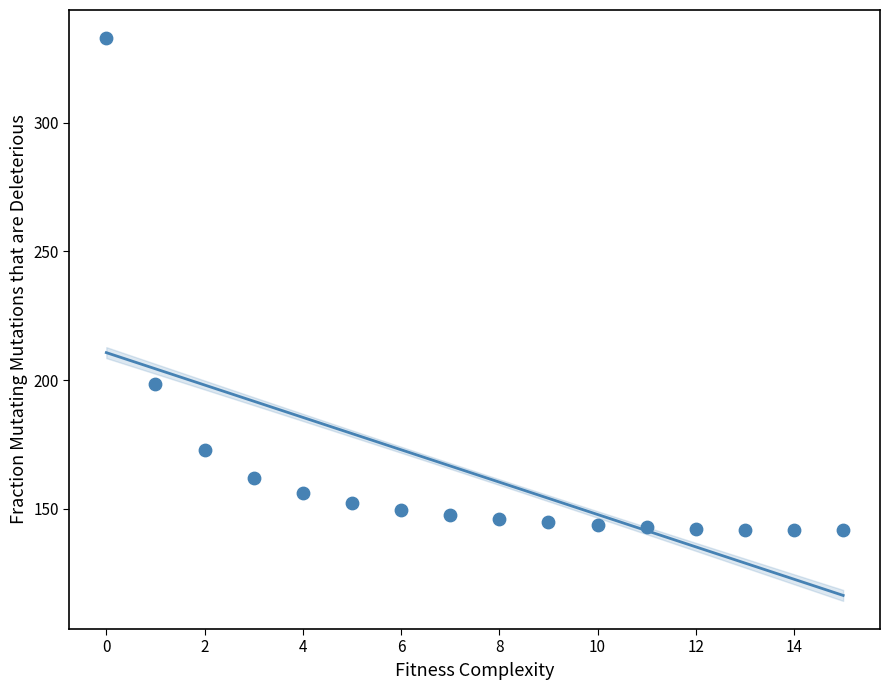

What is the range of Y values (max minus min)?

191.1